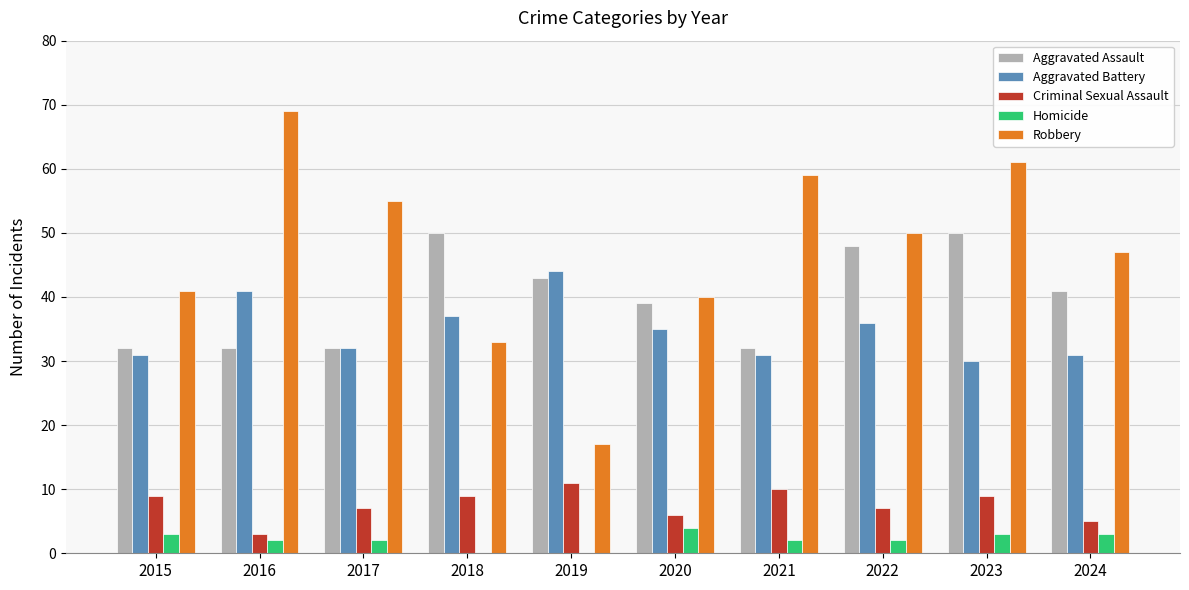

Is the value of Robbery at 2021 greater than the value of Criminal Sexual Assault at 2018?

Yes